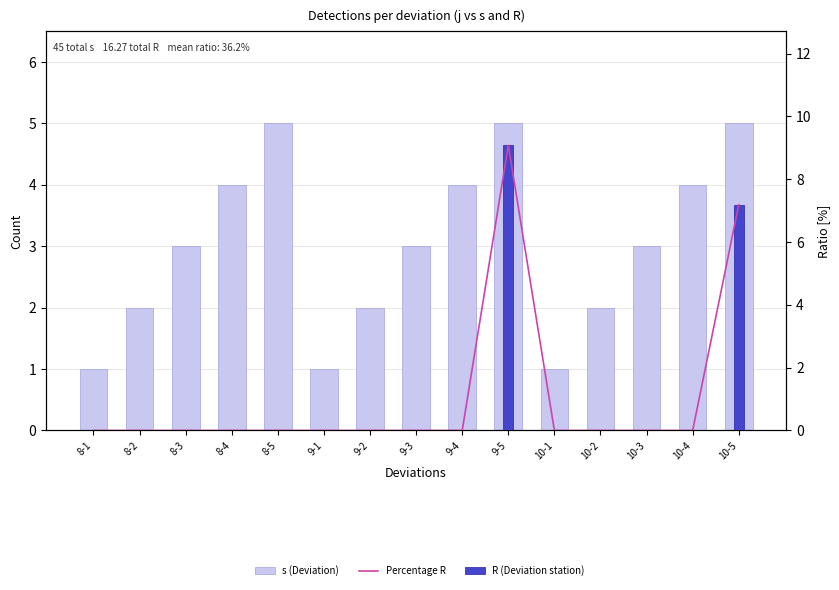

At which category is the sum across all series the highest?

9-5